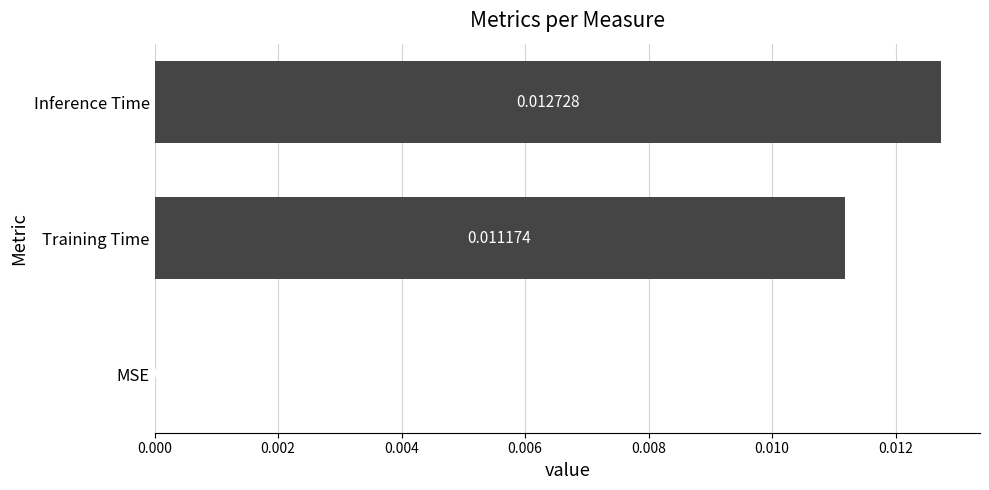

Which label corresponds to the largest value in the chart?

Inference Time